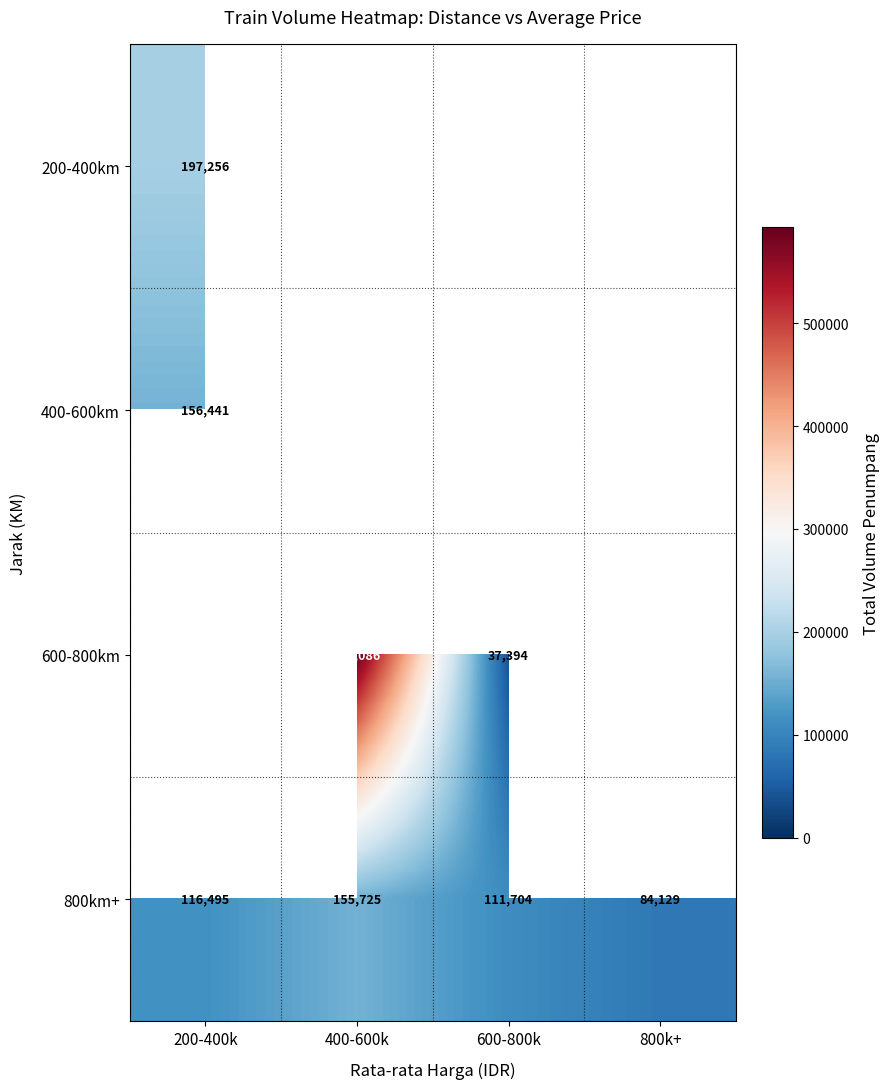

At which label does 800km+ reach its peak?

400-600k